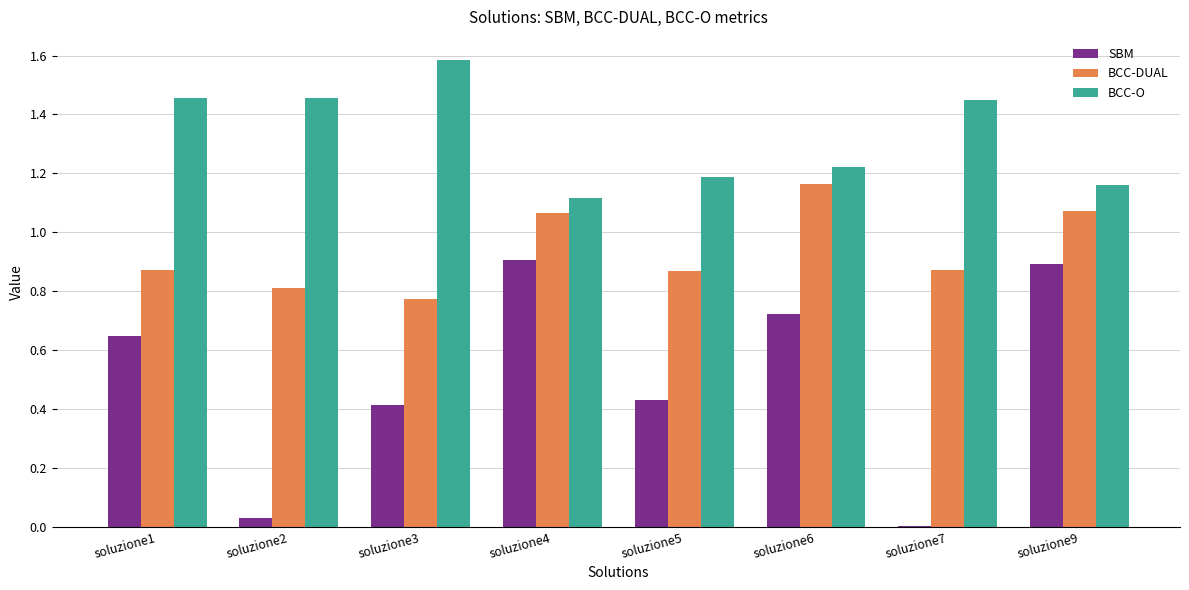

How many data points does each series have?

8